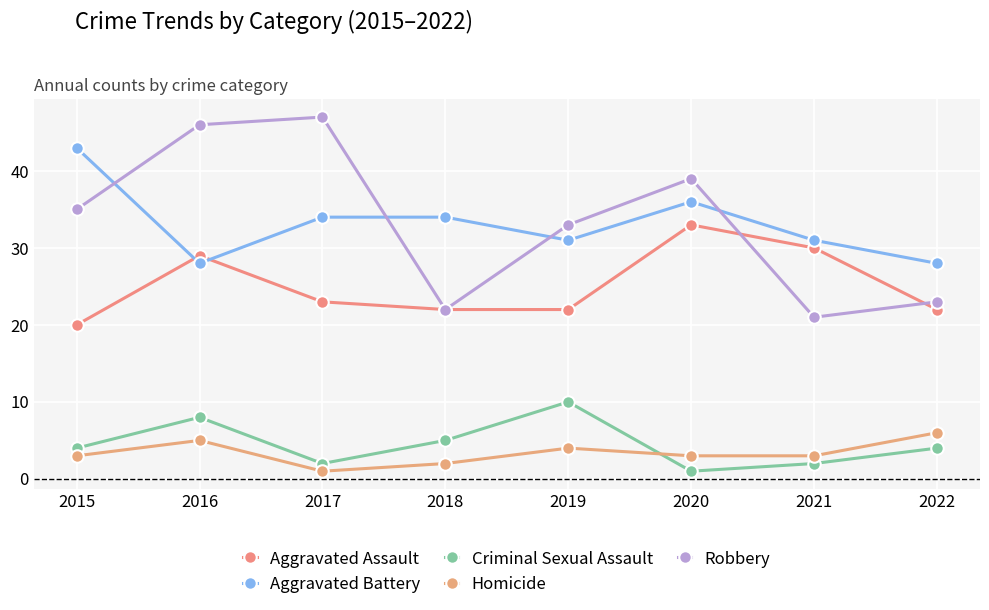

True or false: Criminal Sexual Assault has a value of 14 at 2016.

False